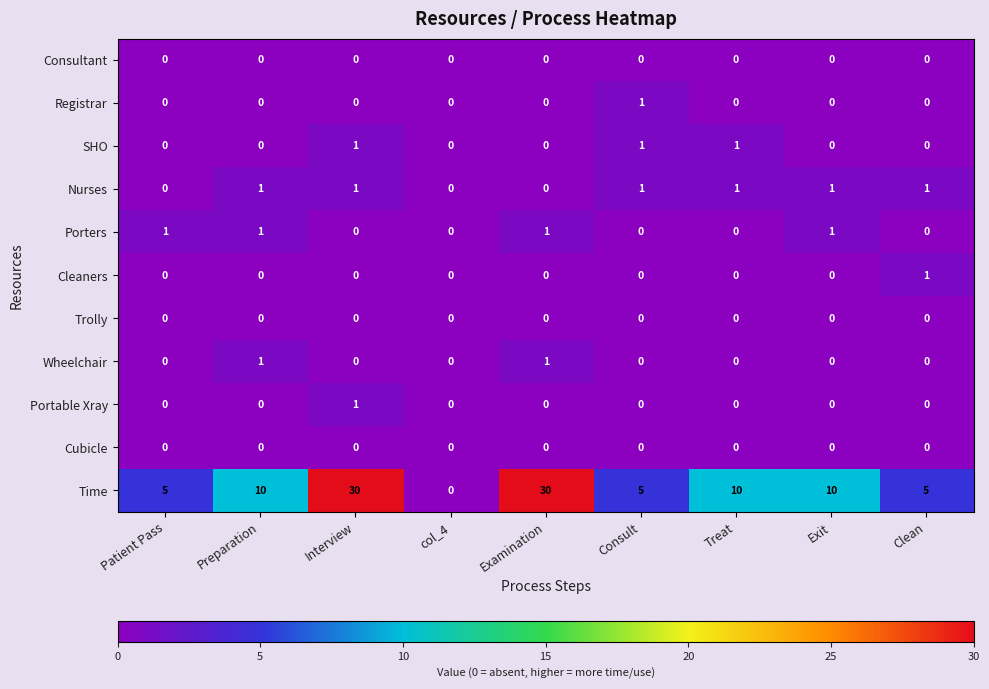

What is the spread (max minus min) of values at Interview?

30